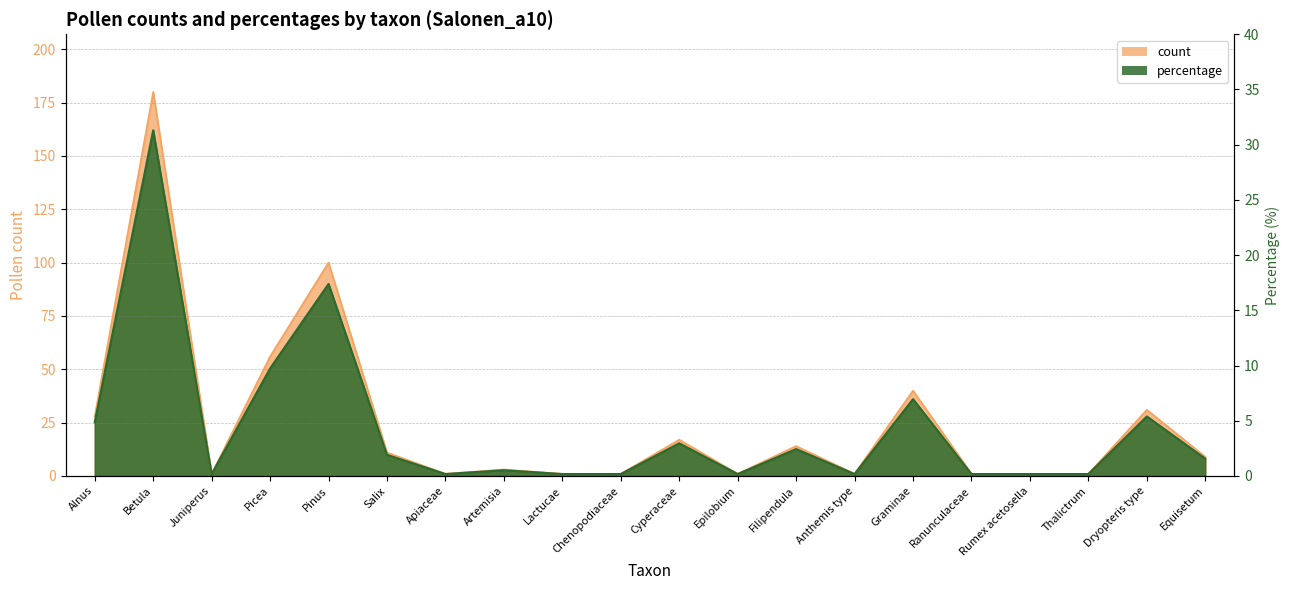

True or false: count and percentage intersect in this chart.

False